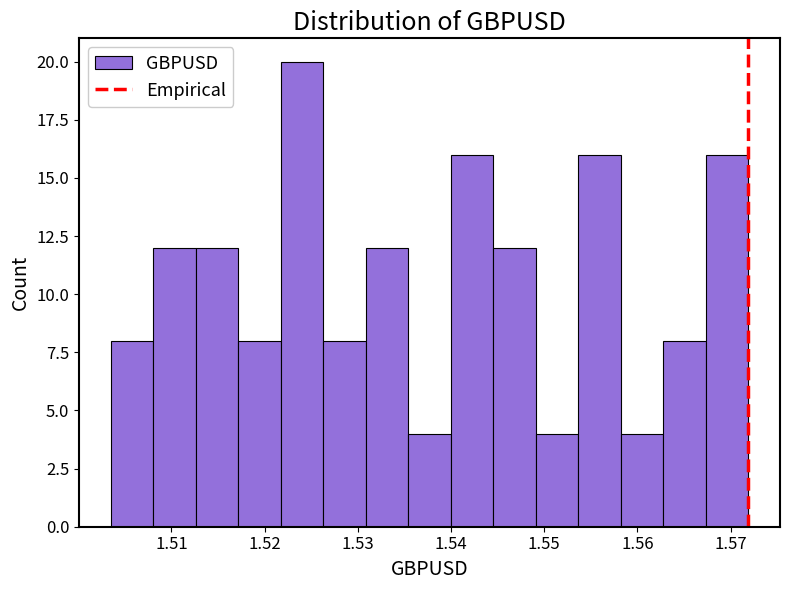

Reading left to right, transcribe this chart: for each bar, give the range it covers on the x-axis and its height. Neither the bar edges nor the heights are printed on the chart, so give them approximately, as read against the axes.

1.504 to 1.508: 8
1.508 to 1.513: 12
1.513 to 1.517: 12
1.517 to 1.522: 8
1.522 to 1.526: 20
1.526 to 1.531: 8
1.531 to 1.535: 12
1.535 to 1.540: 4
1.540 to 1.545: 16
1.545 to 1.549: 12
1.549 to 1.554: 4
1.554 to 1.558: 16
1.558 to 1.563: 4
1.563 to 1.567: 8
1.567 to 1.572: 16